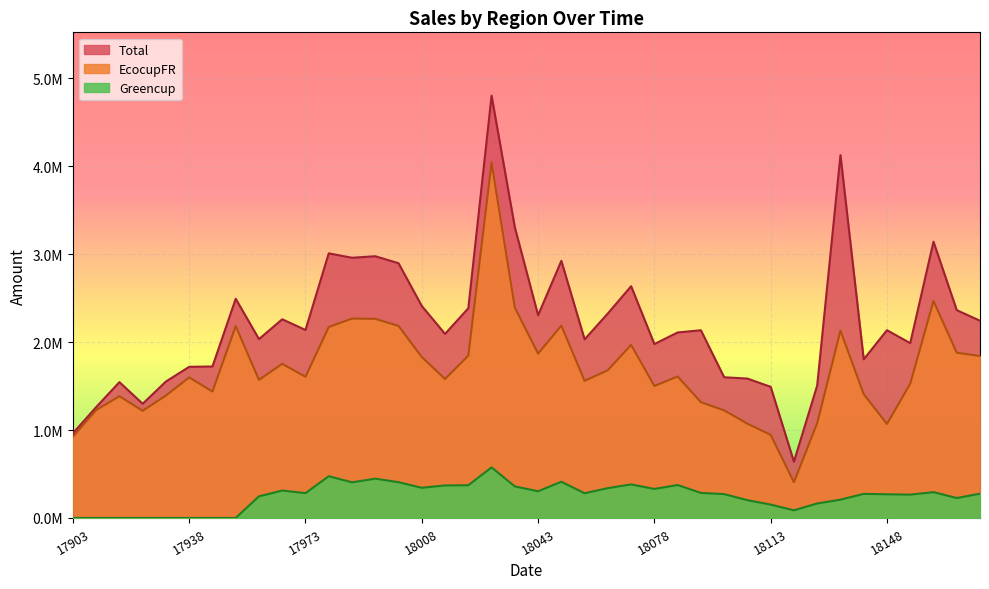

At how many categories does at least one series exceed 4788485?

1